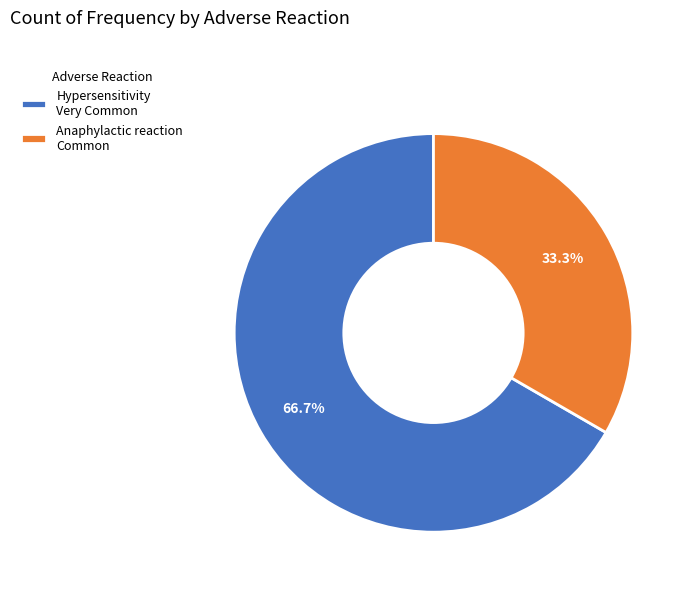

Which category accounts for the majority?

Hypersensitivity Very Common